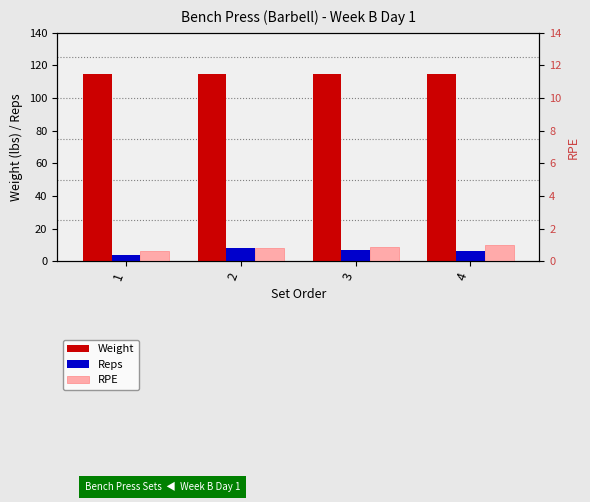

Which category has the lowest value in the RPE series?

1